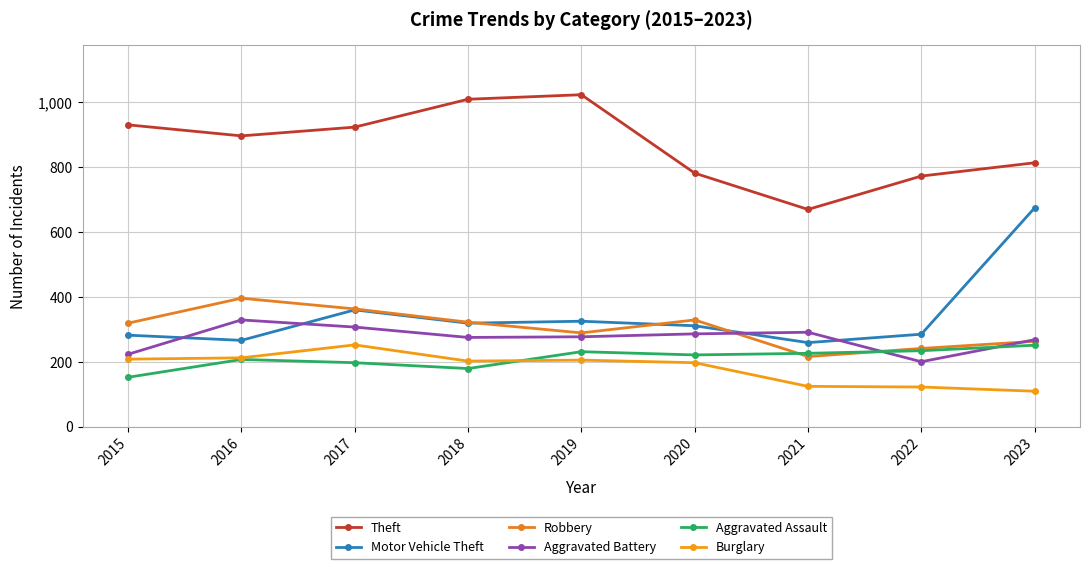

What is the spread (max minus min) of values at 2015?

779